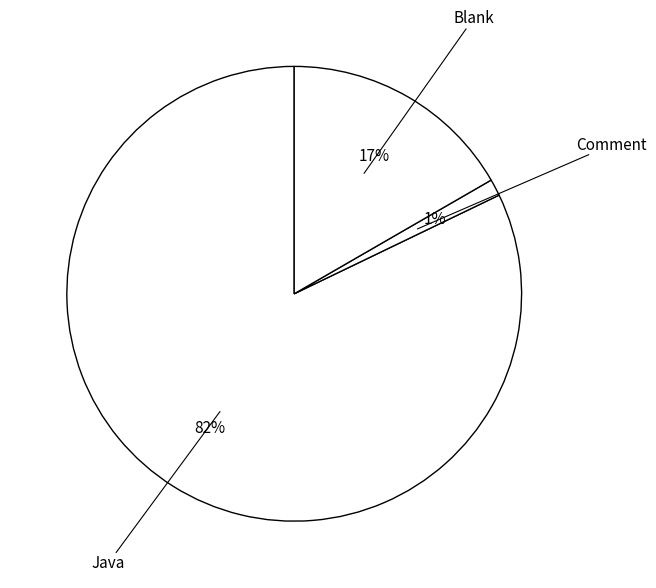

Count the number of slices in the pie.

3